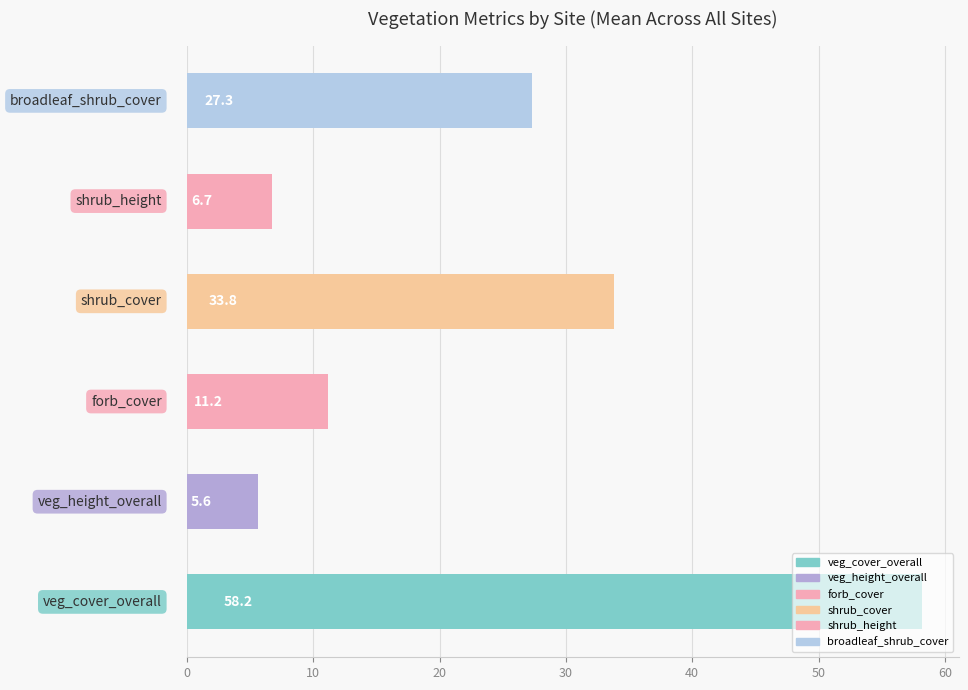

What is the difference between the second highest and minimum values?

28.2